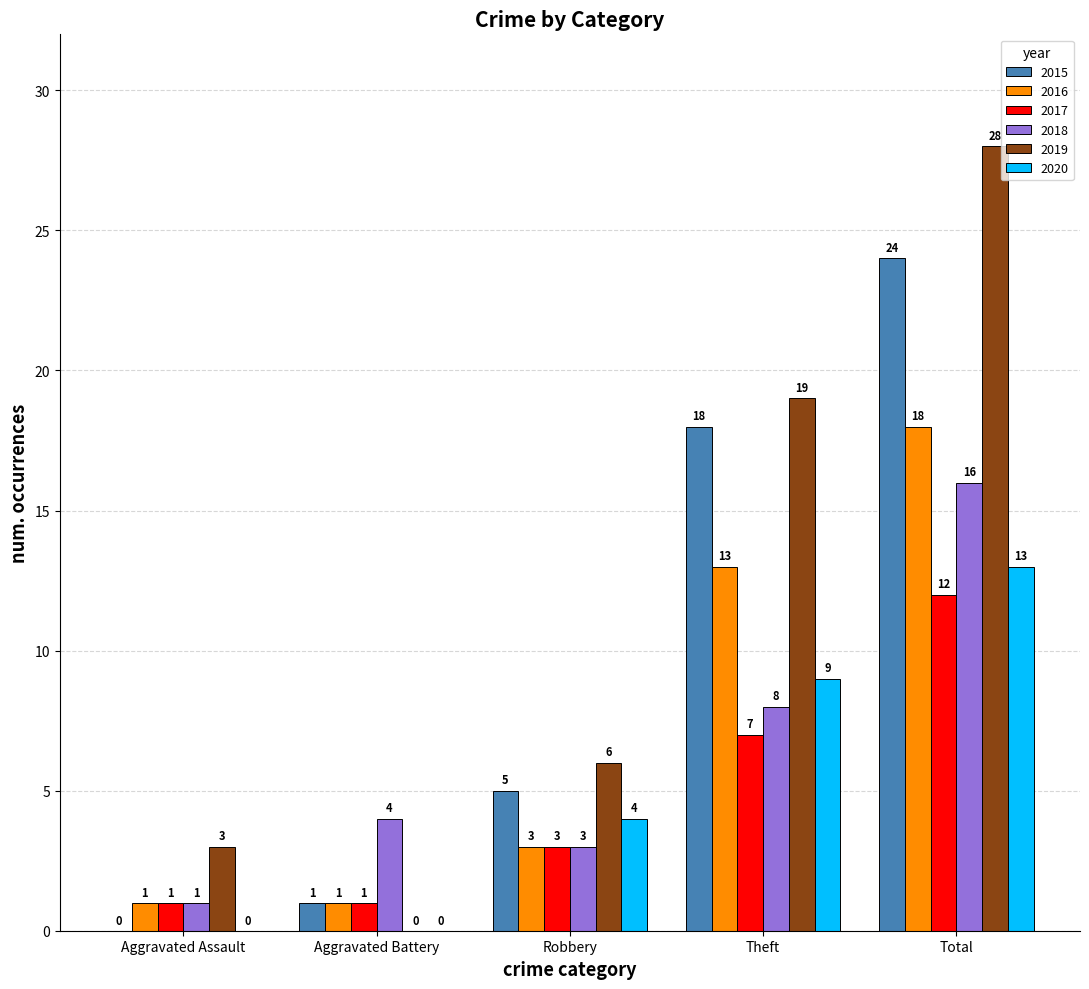

What is the total value across all series at Theft?

74